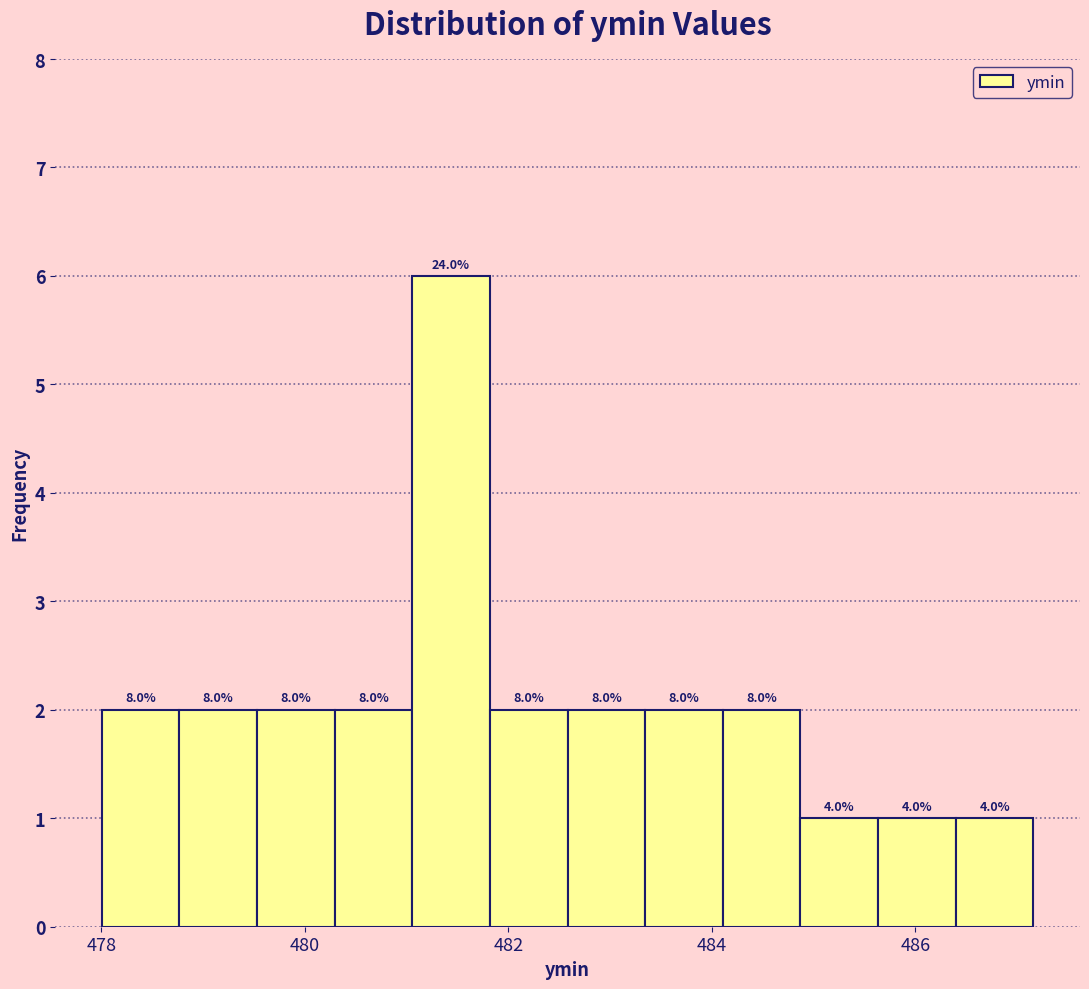

Around what value on the x-axis is the tallest bar? Give the approximate position of its centre, as read against the axis.

481.4